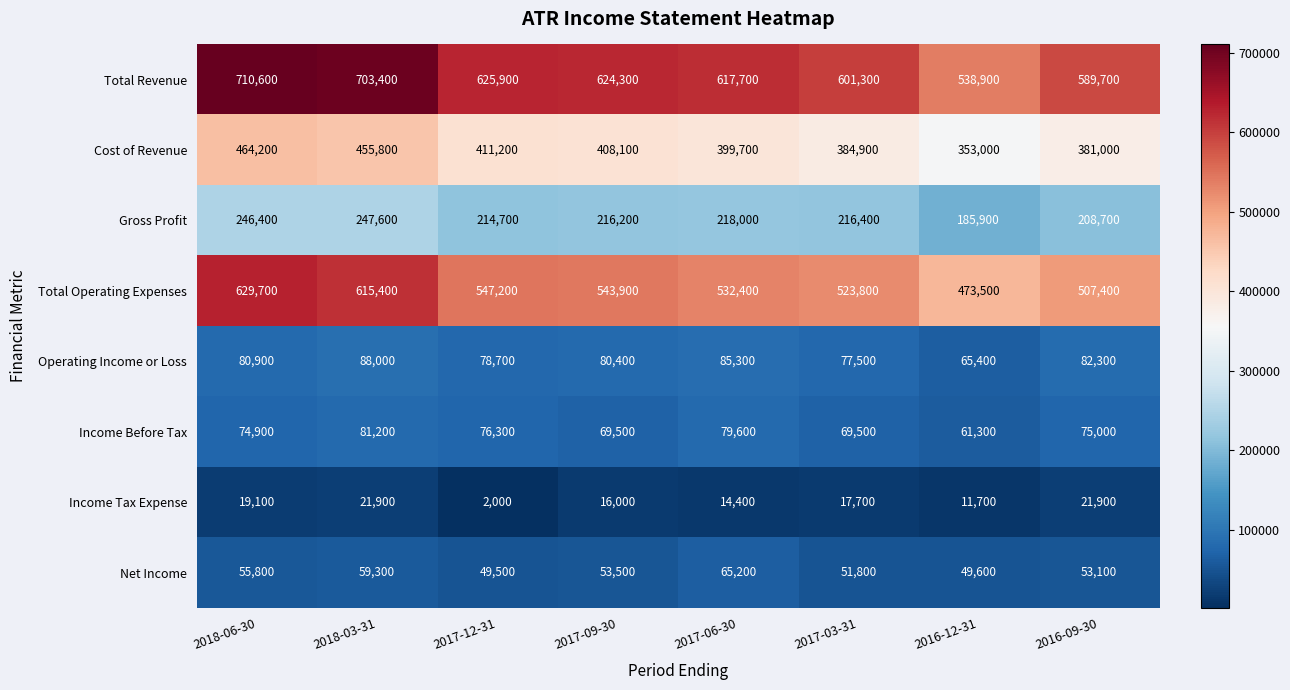

What is the minimum value shown in the chart?

2000